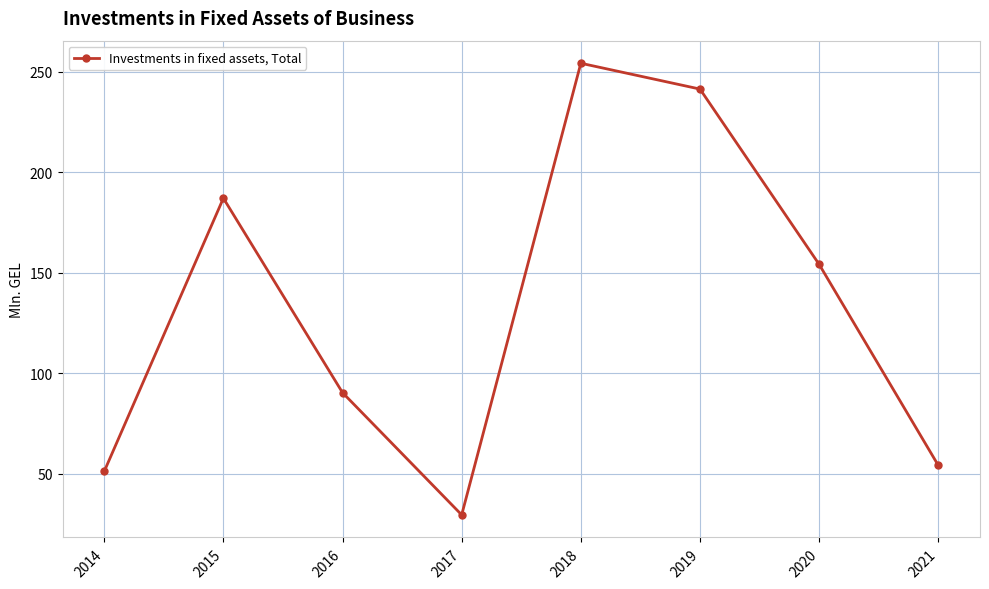

What is the value of the 7th point from the left?

154.1